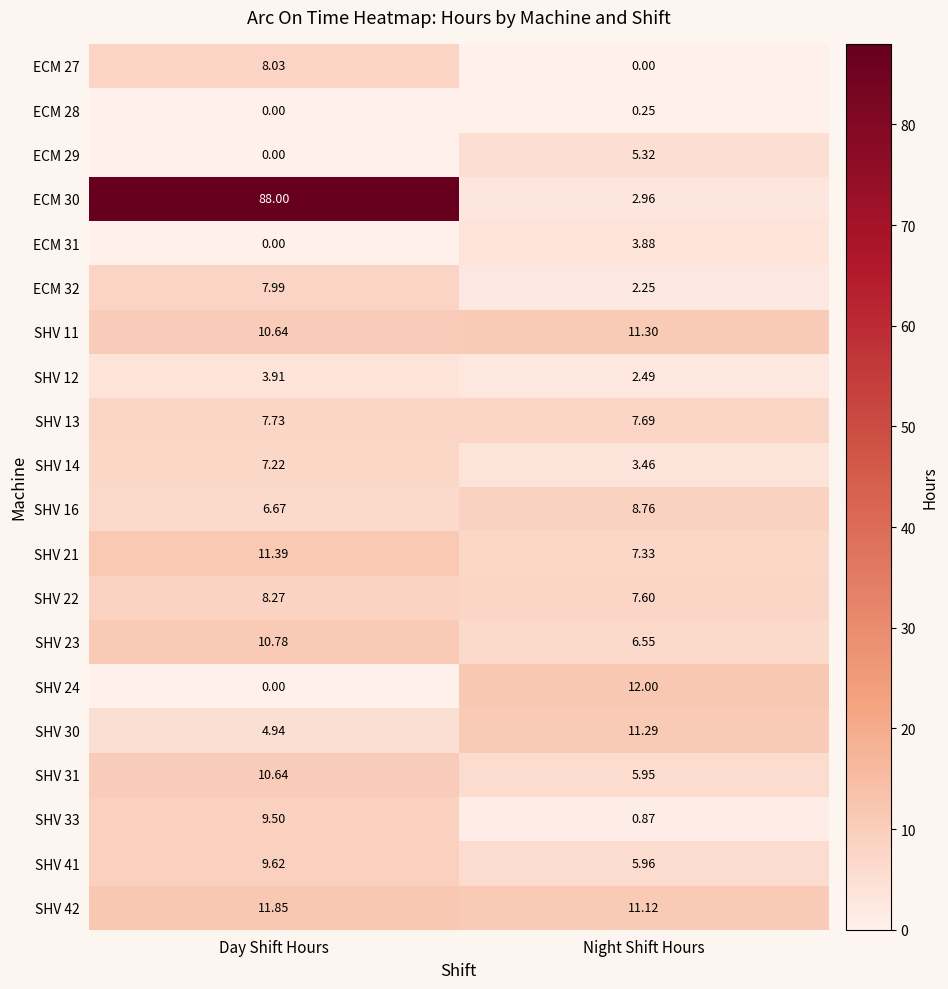

How many categories are shown in the chart?

2